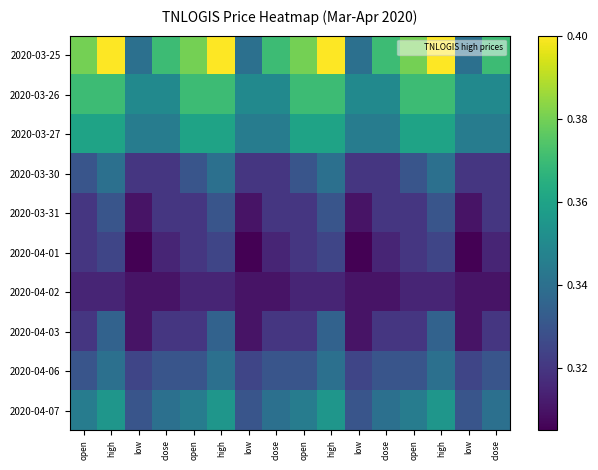

Reading left to right, transcribe all the data shown in this chart.

2020-03-25: open=0.4	high=0.4	low=0.3	close=0.4	open=0.4	high=0.4	low=0.3	close=0.4	open=0.4	high=0.4	low=0.3	close=0.4	open=0.4	high=0.4	low=0.3	close=0.4
2020-03-26: open=0.4	high=0.4	low=0.3	close=0.3	open=0.4	high=0.4	low=0.3	close=0.3	open=0.4	high=0.4	low=0.3	close=0.3	open=0.4	high=0.4	low=0.3	close=0.3
2020-03-27: open=0.4	high=0.4	low=0.3	close=0.3	open=0.4	high=0.4	low=0.3	close=0.3	open=0.4	high=0.4	low=0.3	close=0.3	open=0.4	high=0.4	low=0.3	close=0.3
2020-03-30: open=0.3	high=0.3	low=0.3	close=0.3	open=0.3	high=0.3	low=0.3	close=0.3	open=0.3	high=0.3	low=0.3	close=0.3	open=0.3	high=0.3	low=0.3	close=0.3
2020-03-31: open=0.3	high=0.3	low=0.3	close=0.3	open=0.3	high=0.3	low=0.3	close=0.3	open=0.3	high=0.3	low=0.3	close=0.3	open=0.3	high=0.3	low=0.3	close=0.3
2020-04-01: open=0.3	high=0.3	low=0.3	close=0.3	open=0.3	high=0.3	low=0.3	close=0.3	open=0.3	high=0.3	low=0.3	close=0.3	open=0.3	high=0.3	low=0.3	close=0.3
2020-04-02: open=0.3	high=0.3	low=0.3	close=0.3	open=0.3	high=0.3	low=0.3	close=0.3	open=0.3	high=0.3	low=0.3	close=0.3	open=0.3	high=0.3	low=0.3	close=0.3
2020-04-03: open=0.3	high=0.3	low=0.3	close=0.3	open=0.3	high=0.3	low=0.3	close=0.3	open=0.3	high=0.3	low=0.3	close=0.3	open=0.3	high=0.3	low=0.3	close=0.3
2020-04-06: open=0.3	high=0.3	low=0.3	close=0.3	open=0.3	high=0.3	low=0.3	close=0.3	open=0.3	high=0.3	low=0.3	close=0.3	open=0.3	high=0.3	low=0.3	close=0.3
2020-04-07: open=0.3	high=0.4	low=0.3	close=0.3	open=0.3	high=0.4	low=0.3	close=0.3	open=0.3	high=0.4	low=0.3	close=0.3	open=0.3	high=0.4	low=0.3	close=0.3